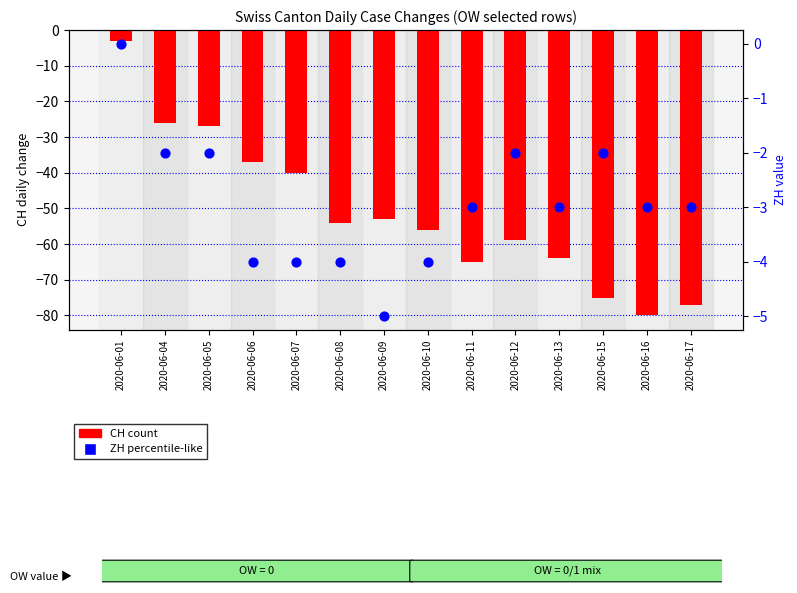

Is the value of ZH (percentile-like) at 2020-06-13 greater than the value of CH (count) at 2020-06-01?

No